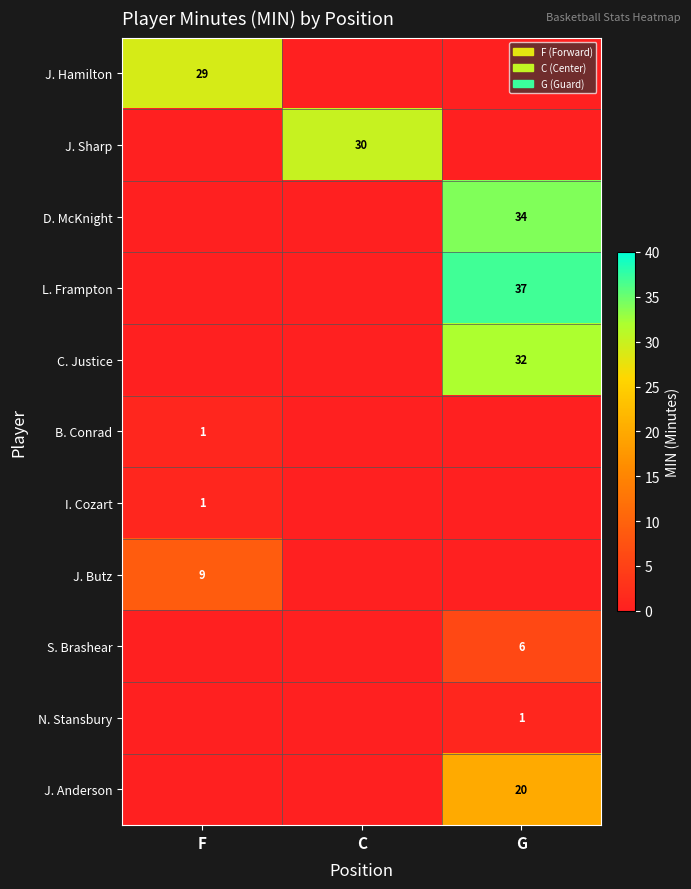

The J. Hamilton series shows 12 at F. True or false?

False